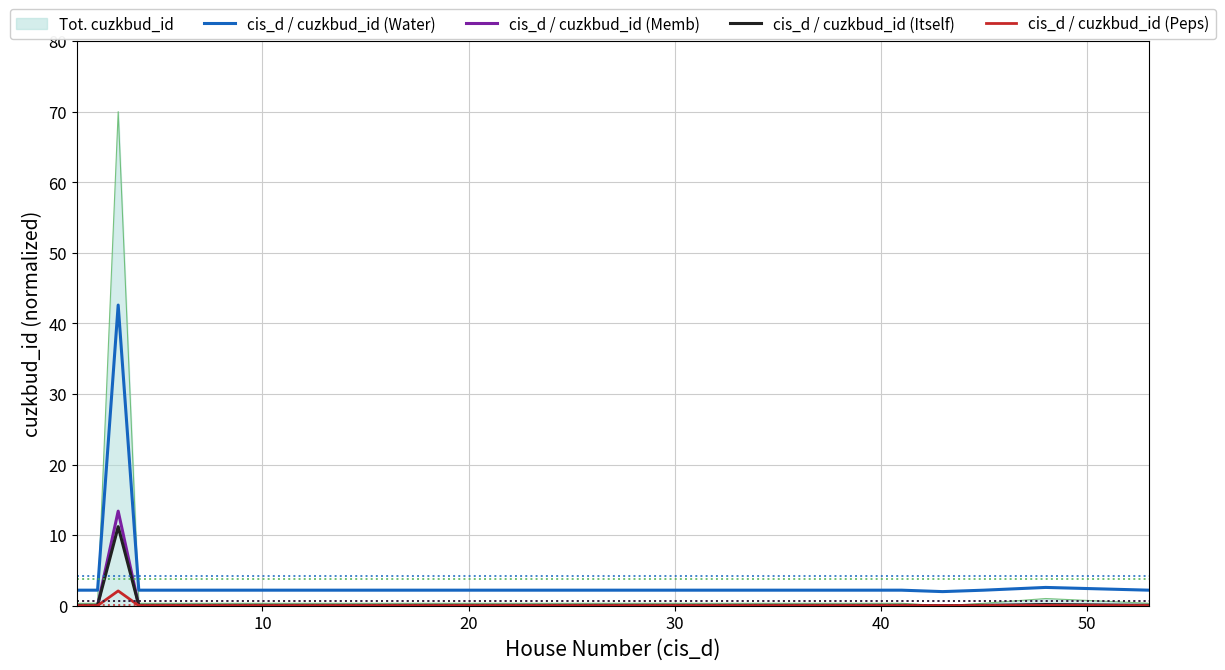

What is the maximum value shown in the chart?

70.0